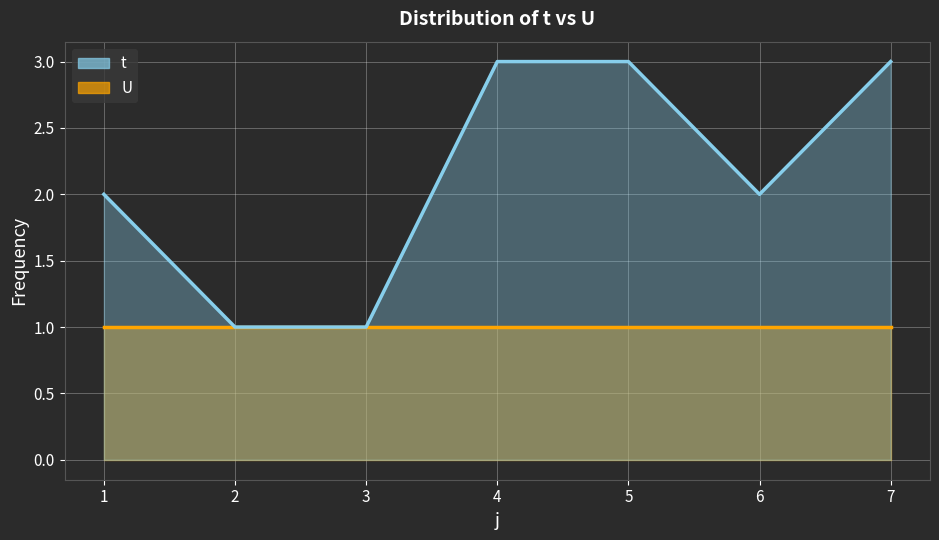

Is it true that the value at 4 is 3?

True